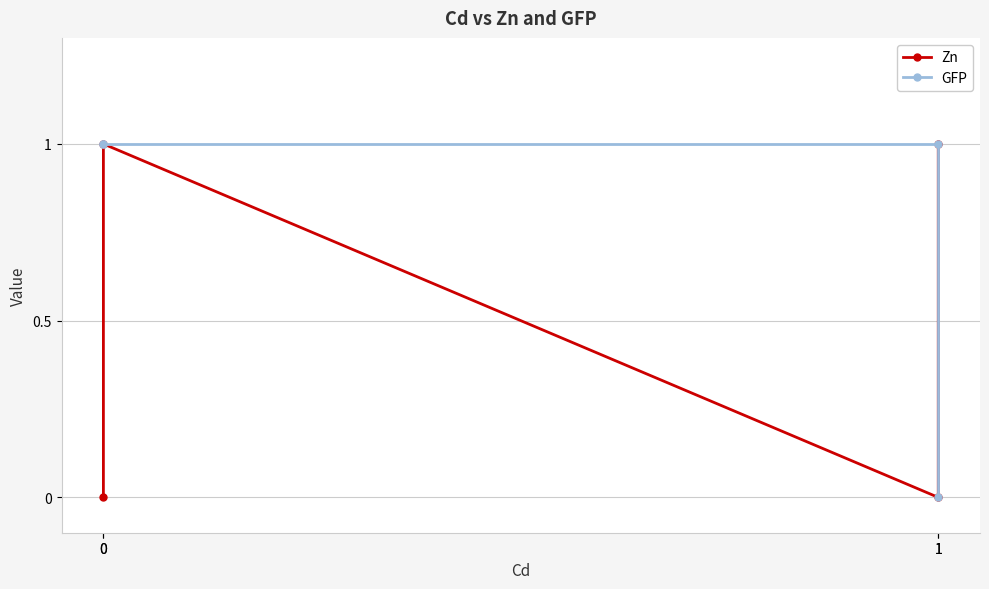

What is the highest value of the Zn series?

1